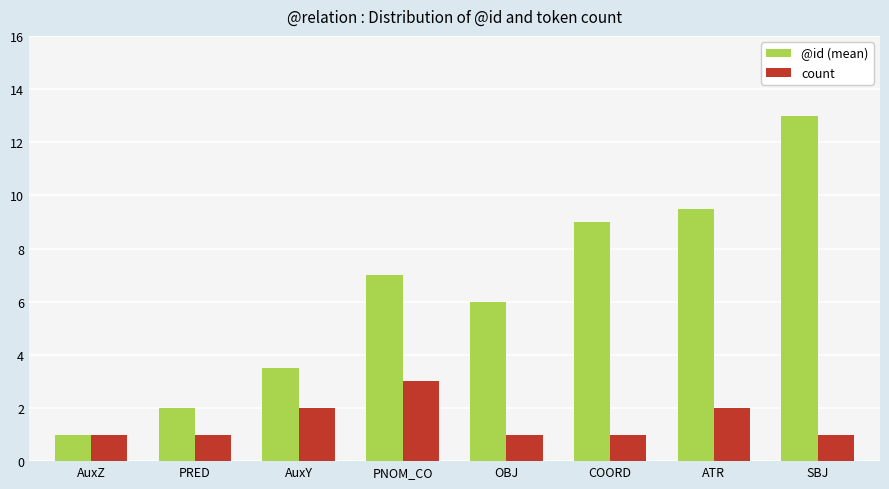

What is the approximate value of @id (mean) at OBJ?

6.0